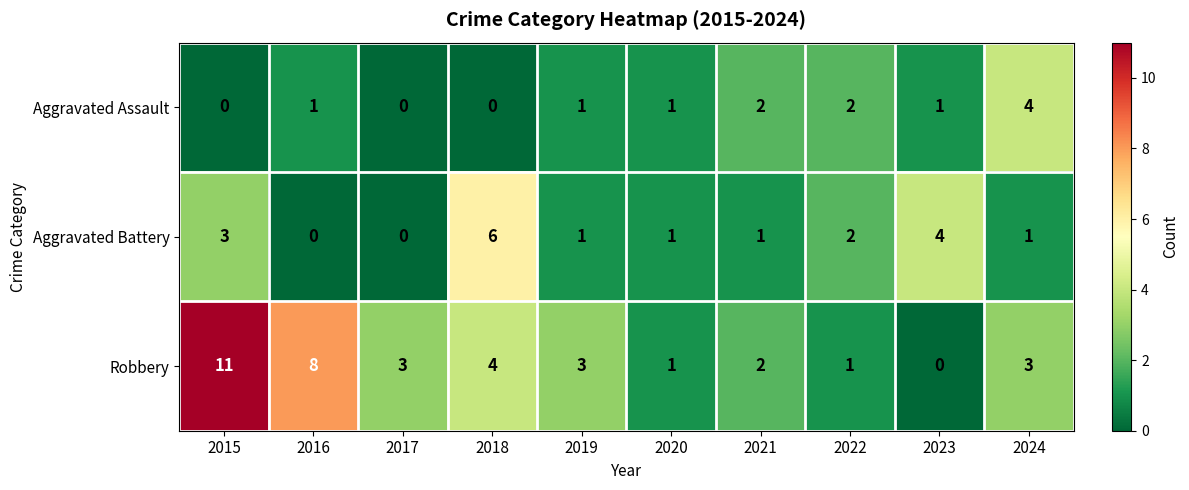

How many categories are shown in the chart?

10